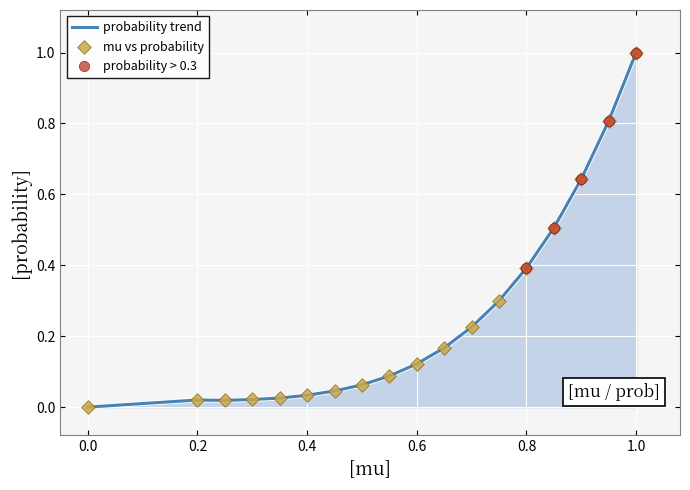

What is the greatest value displayed?

1.0